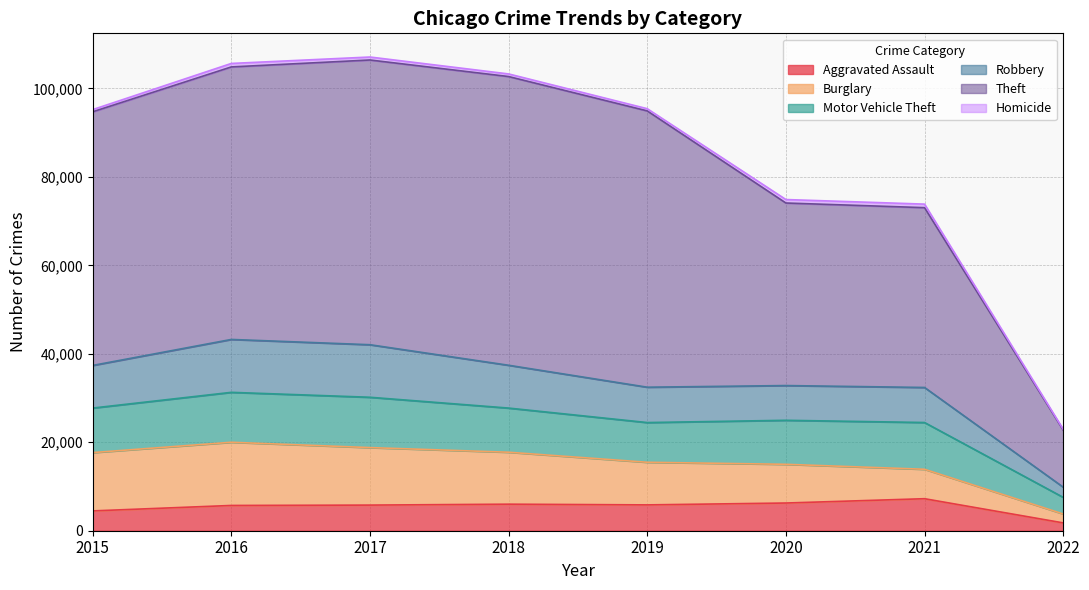

How many lines are shown in the chart?

6